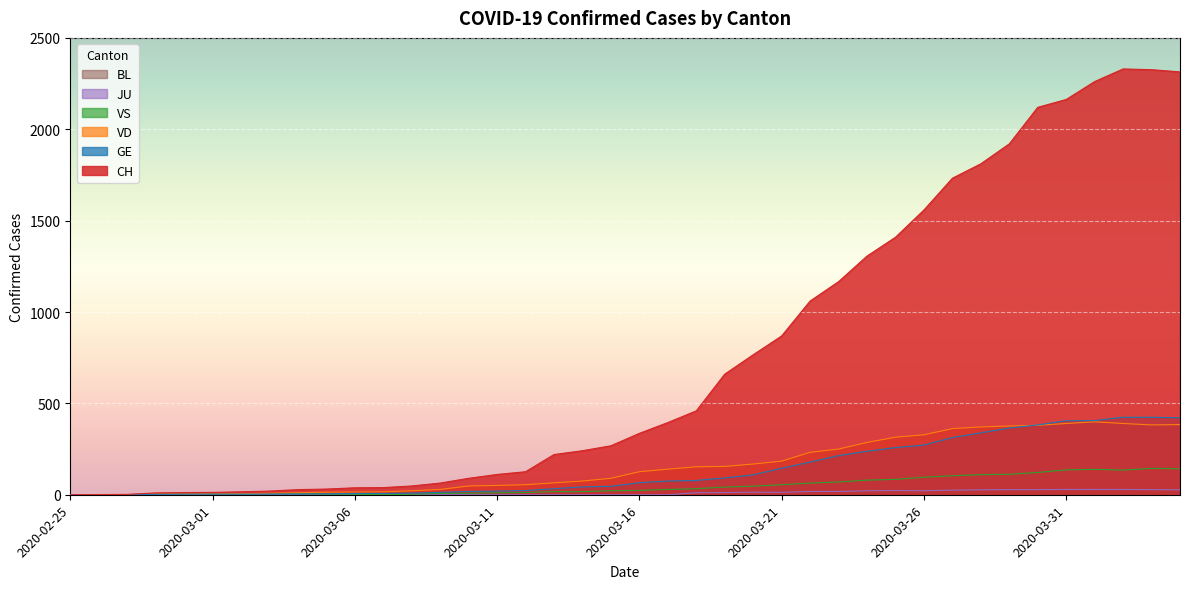

Which series has the largest total across all categories?

CH